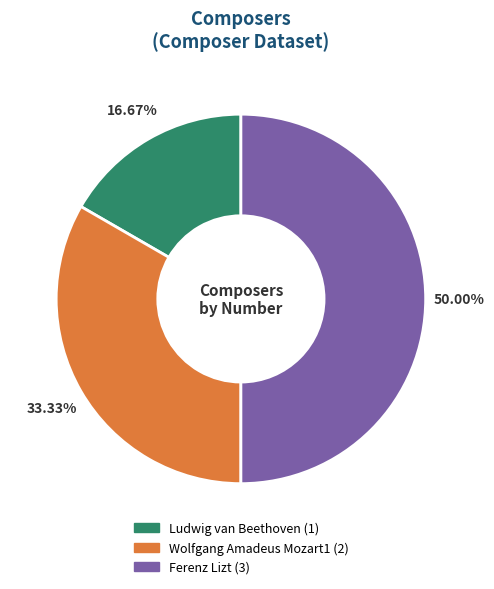

How many slices are in this pie chart?

3